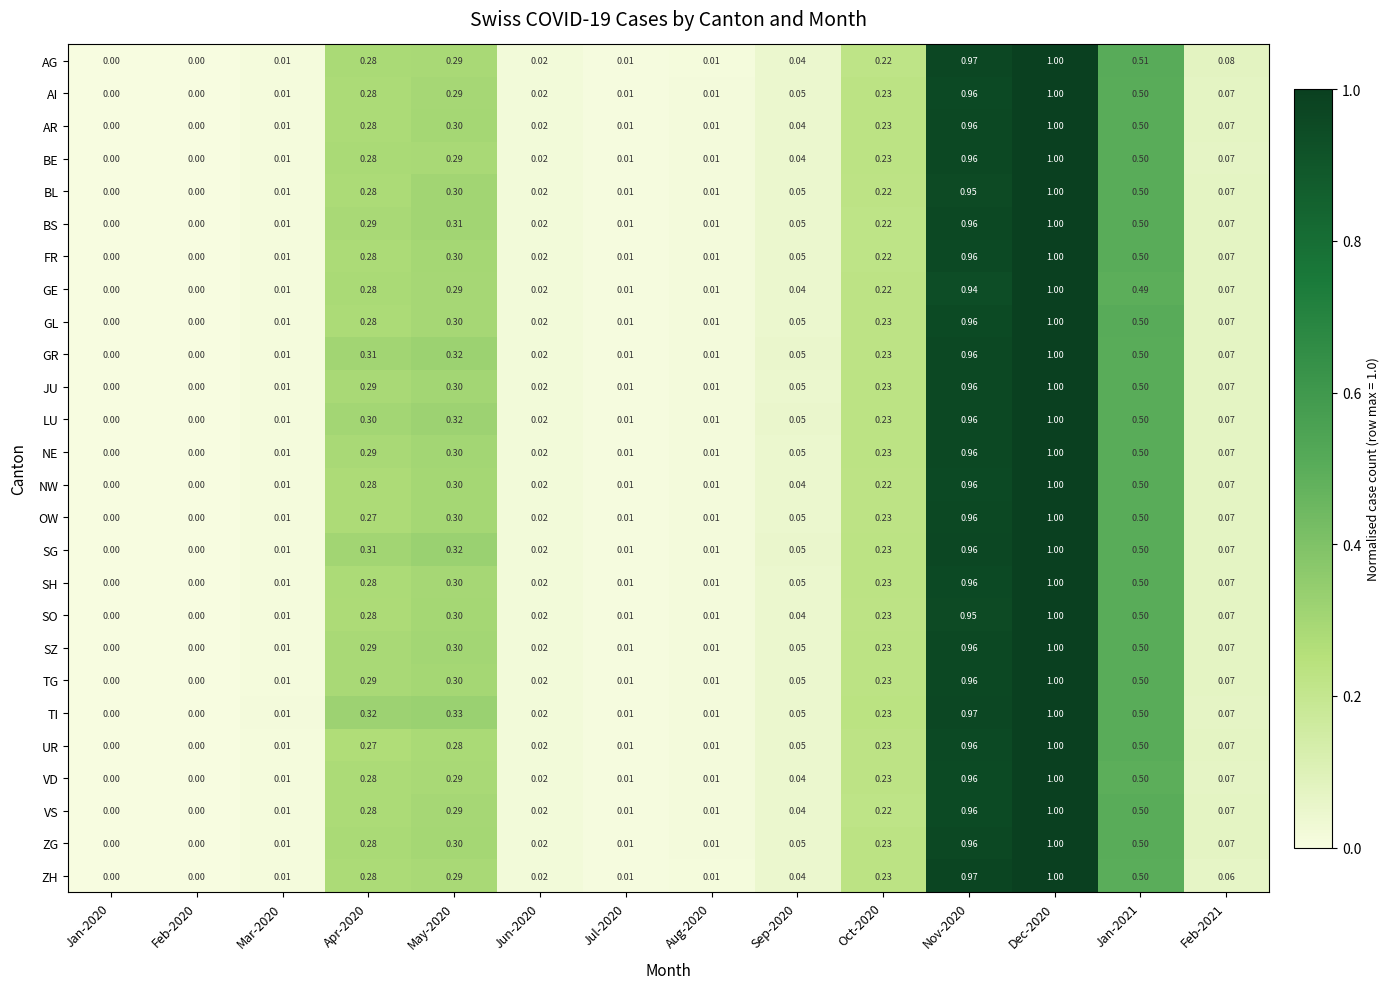

Which series has the largest total across all categories?

TI